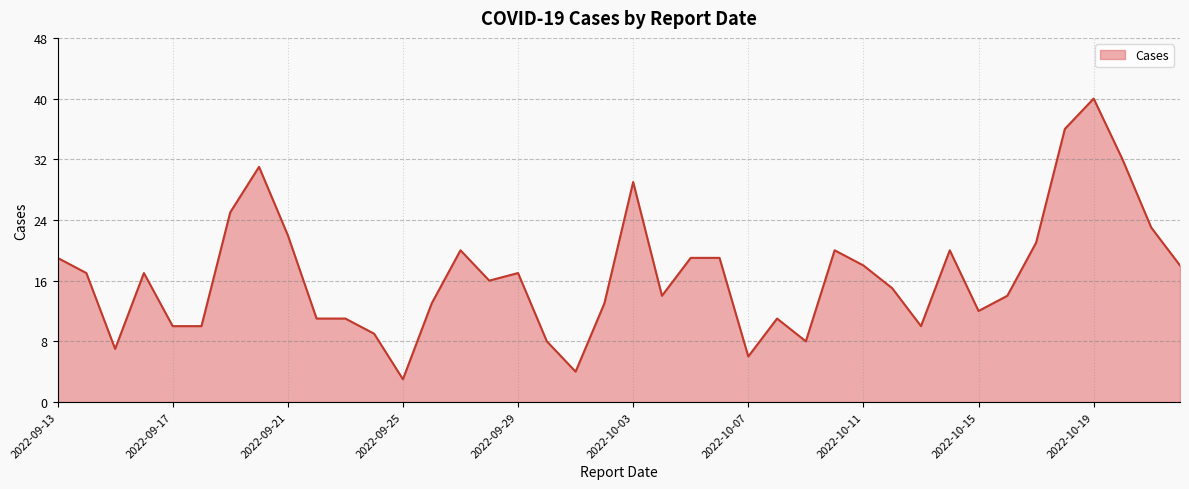

What is the smallest value displayed?

3